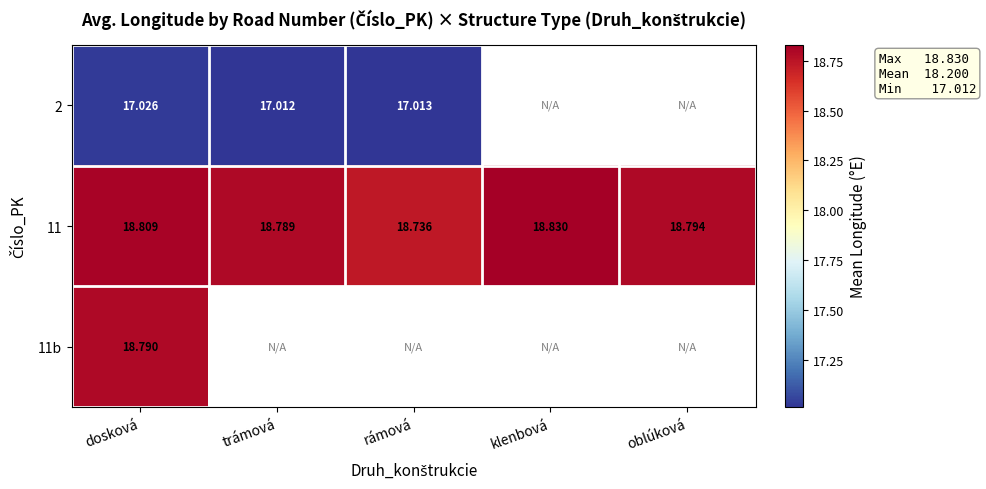

What is the lowest value of the 11 series?

18.7